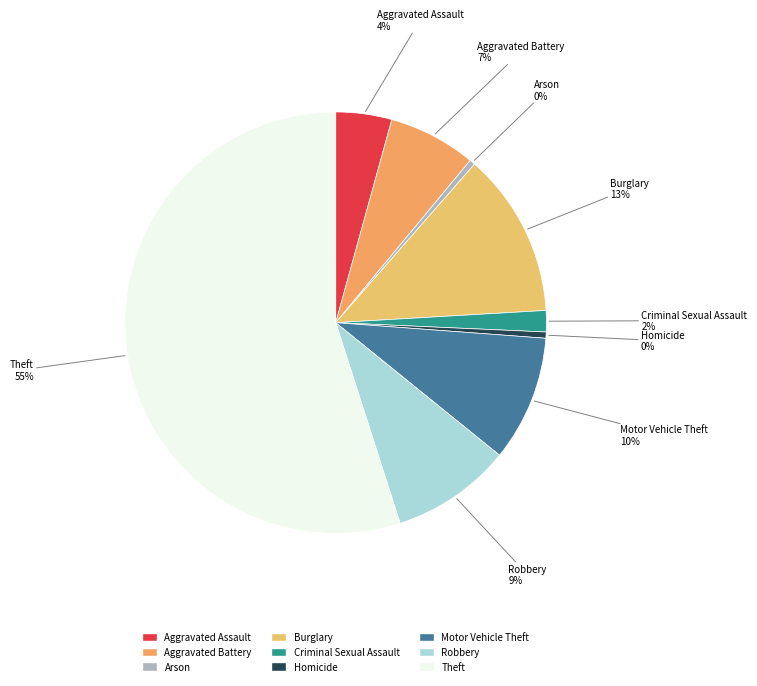

Which has a higher value, Theft or Aggravated Battery?

Theft